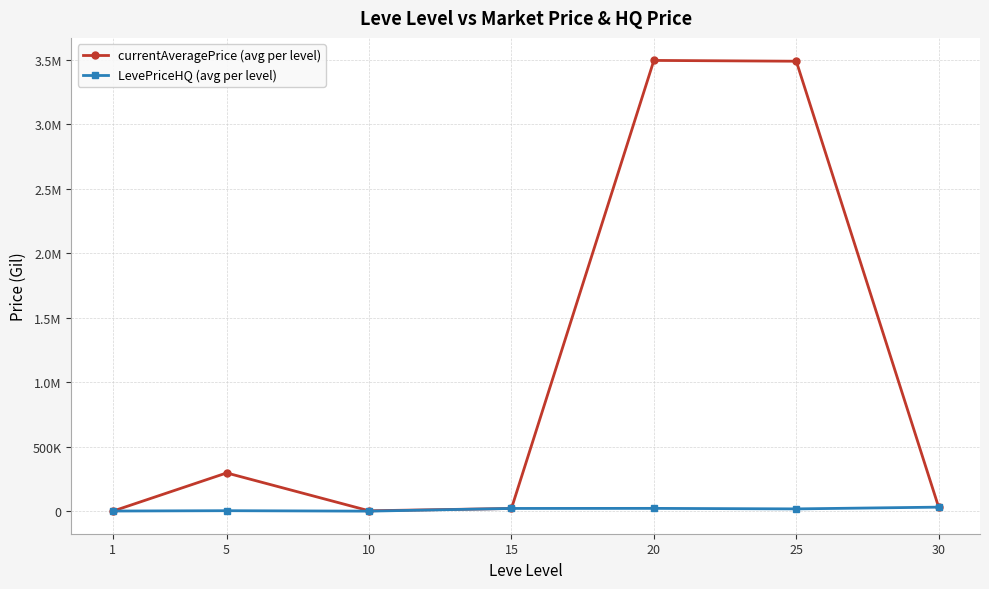

Is the value of LevePriceHQ (avg per level) at 15 greater than the value of currentAveragePrice (avg per level) at 20?

No